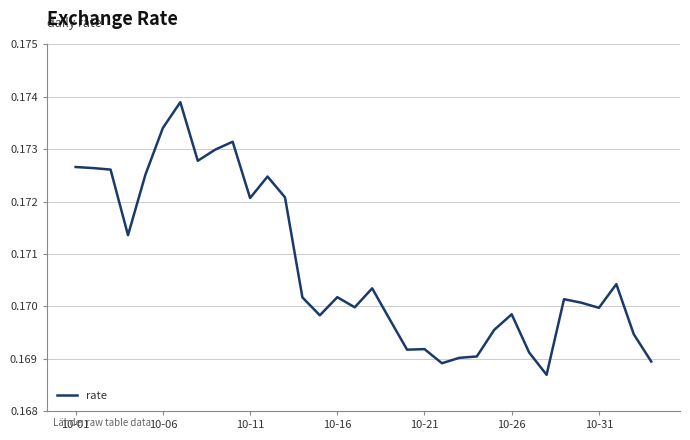

How many lines are shown in the chart?

1